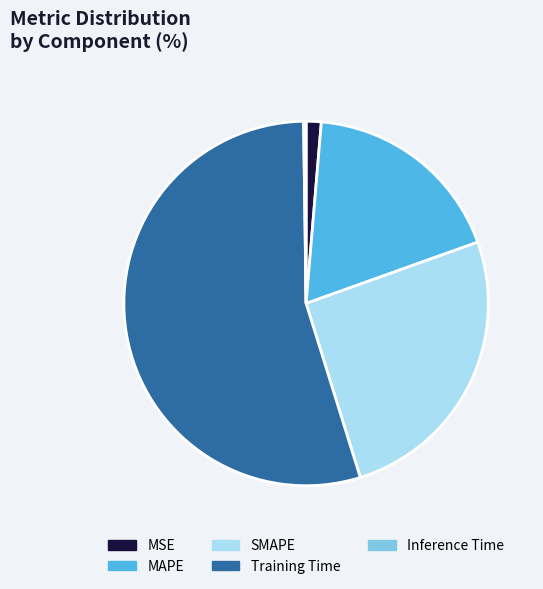

Is the sum of Training Time and SMAPE greater than half?

Yes